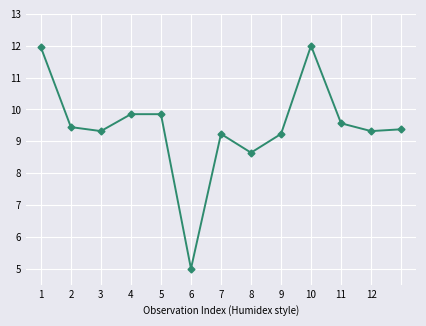

What is the difference between the maximum and minimum values?

7.0